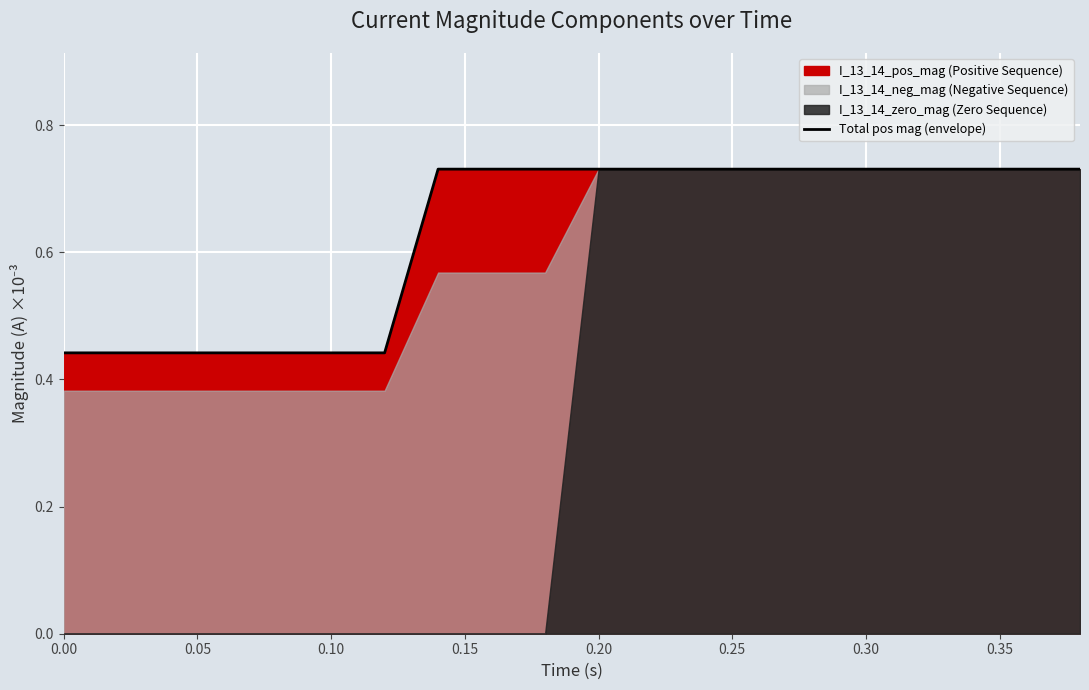

Is it true that Total pos mag (envelope) equals 0.3 at 0.00?

False